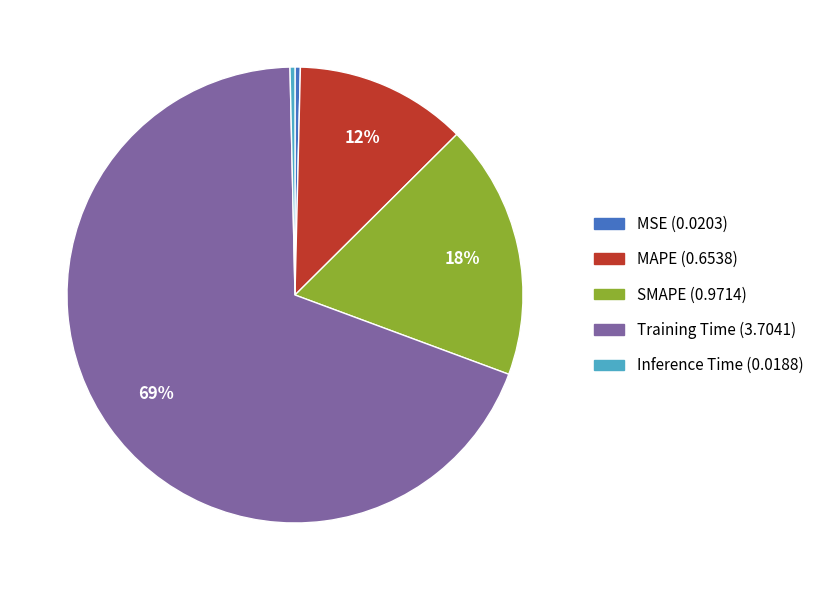

Does Inference Time represent more than half of the total?

No